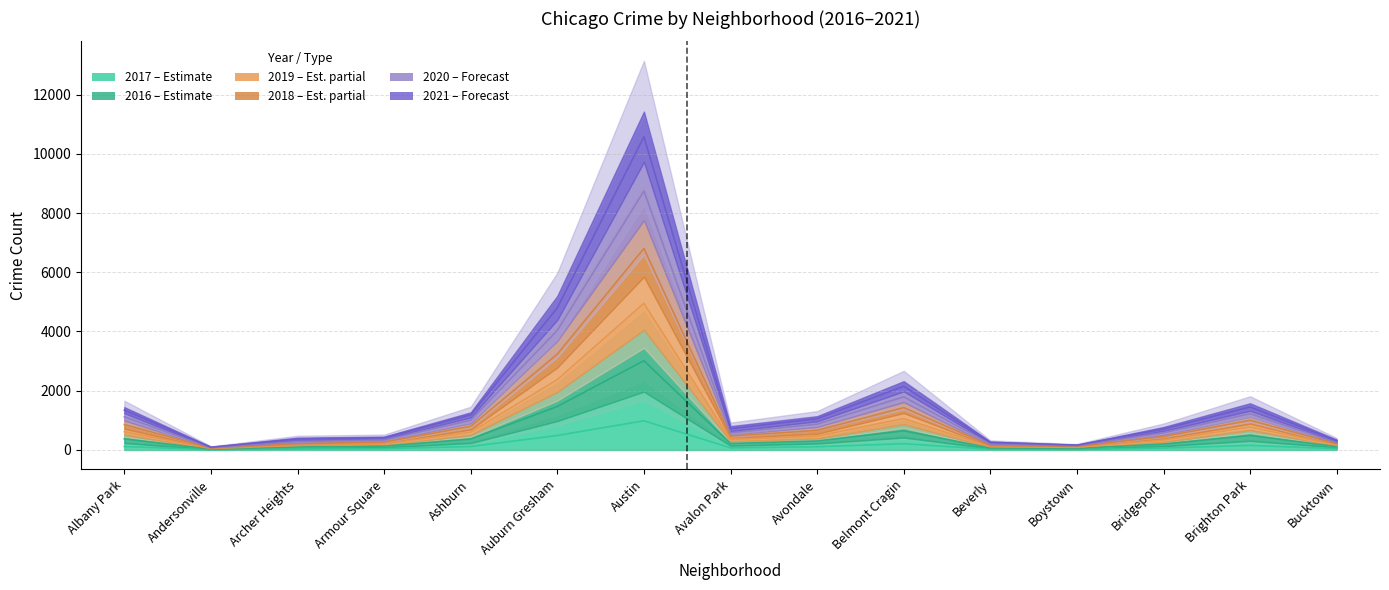

Which series has the widest spread of values?

2018